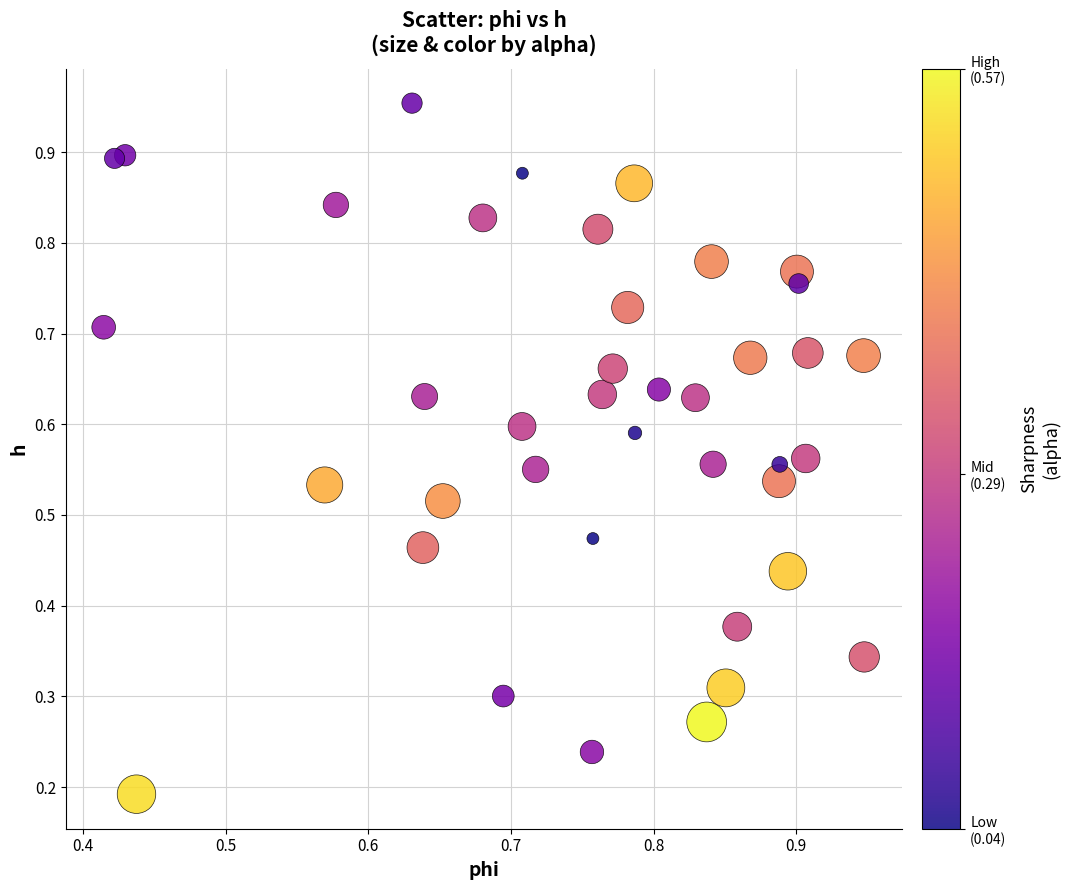

How many data points are displayed?

40